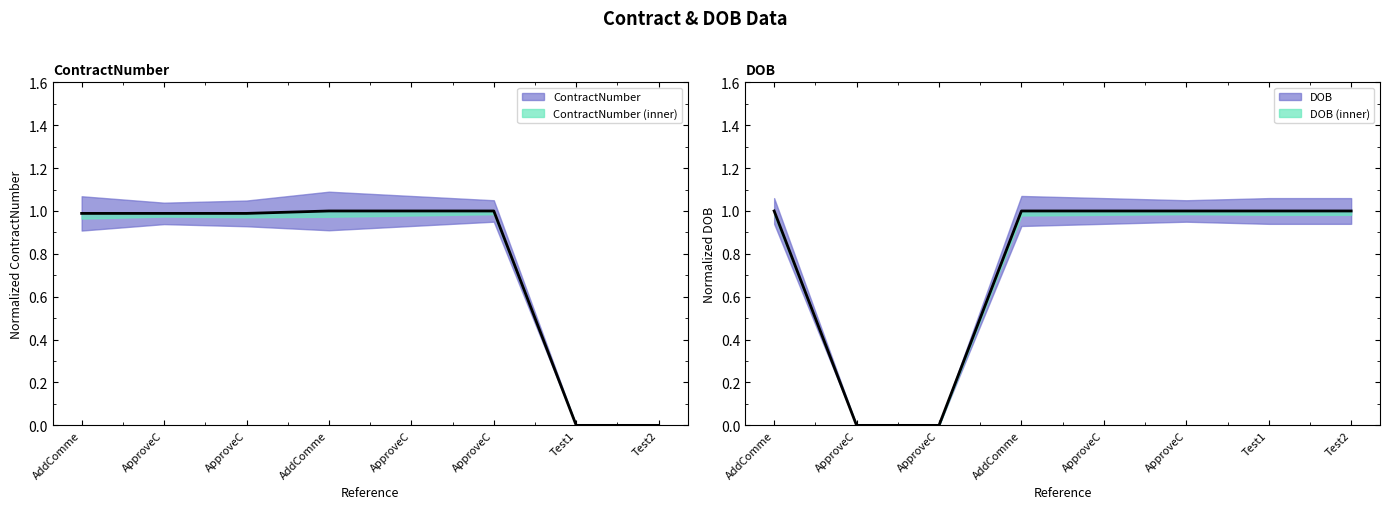

At how many categories does at least one series exceed 0?

8